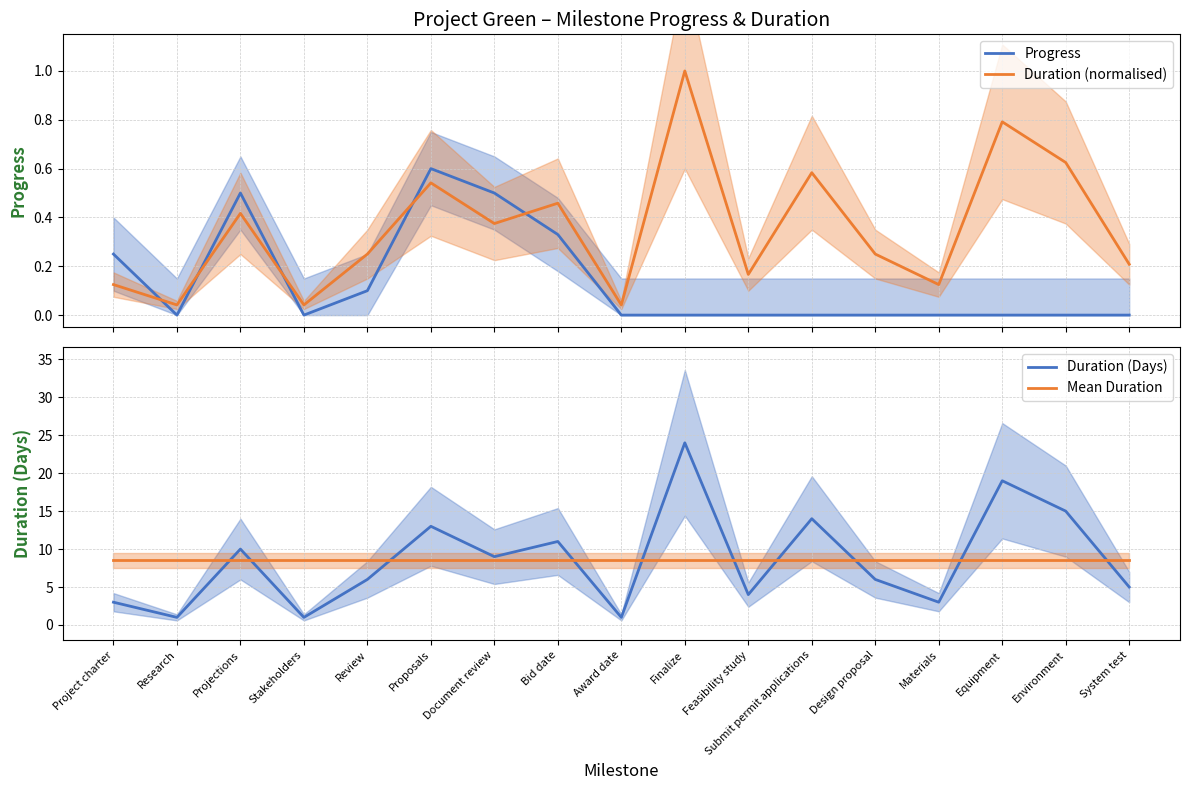

What is the sum of the Duration (normalised) values at Submit permit applications and System test?

0.8